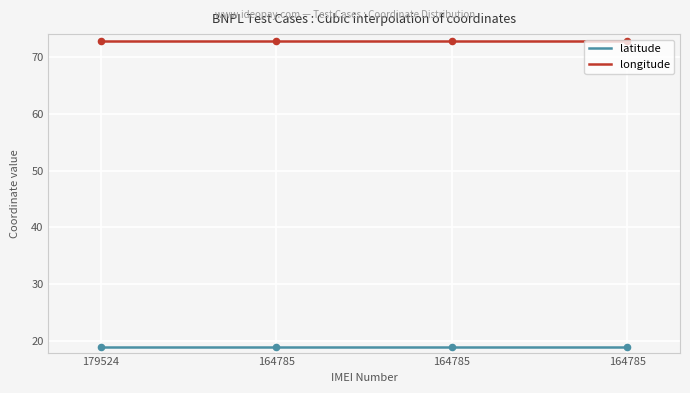

Is the value of latitude at 194012451164785 greater than the value of longitude at 194012451164785?

No